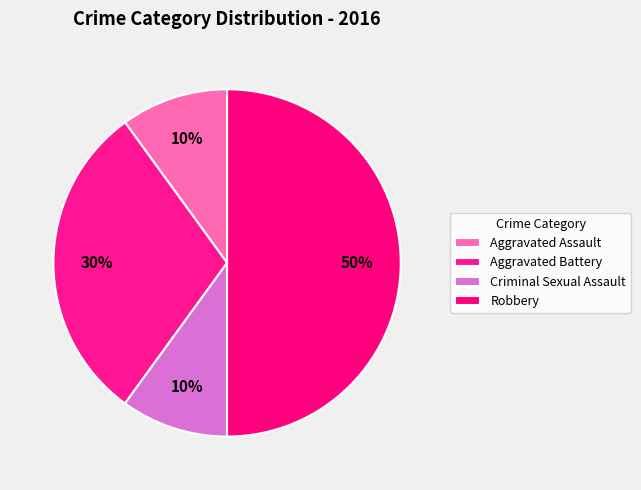

How many segments does this pie chart have?

4